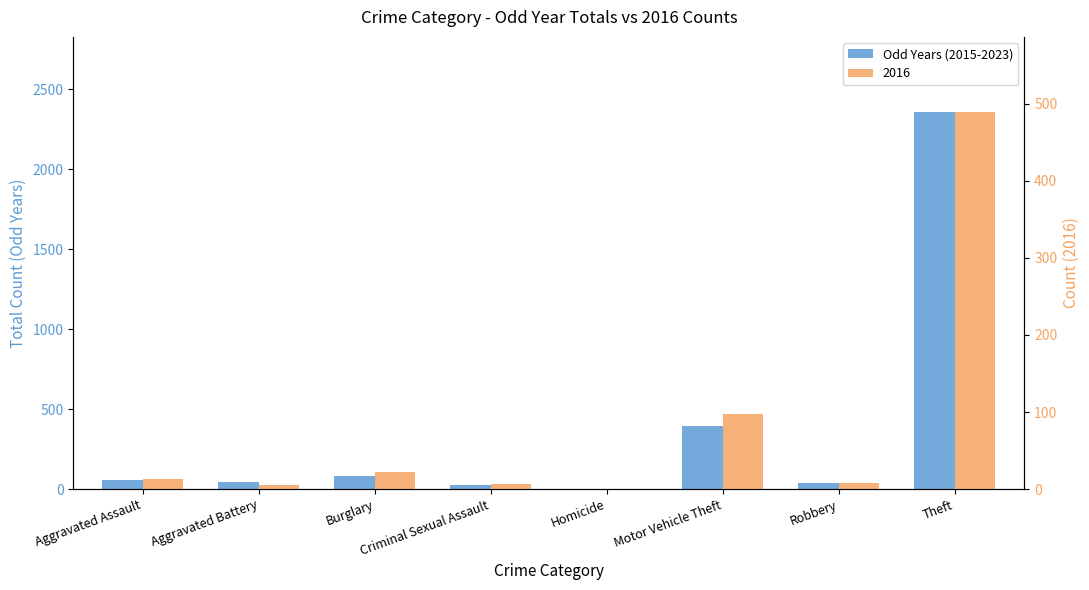

At which label is the value closest to 1179?

Motor Vehicle Theft